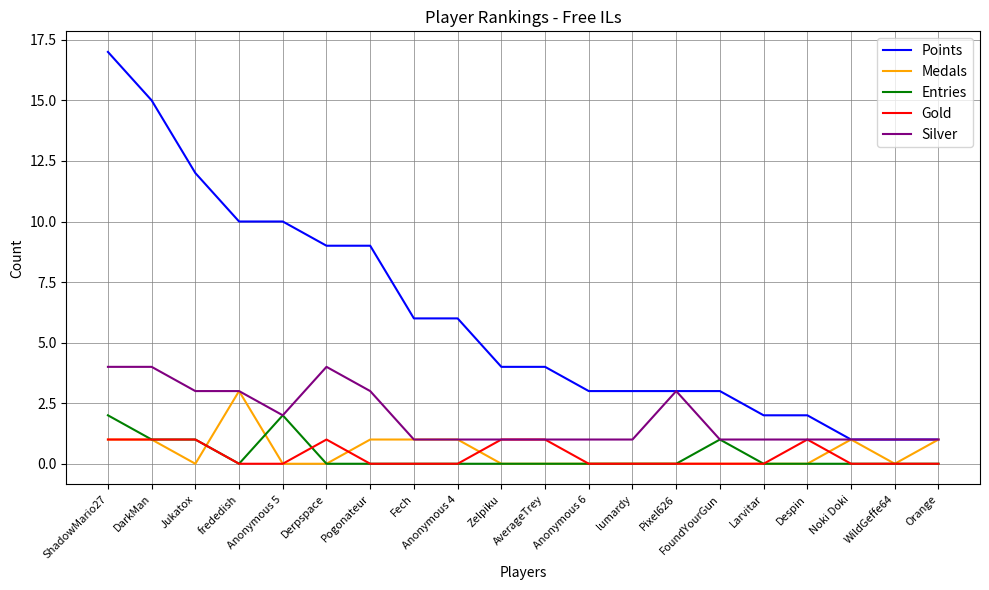

Reading right to left, list all the values displayed in this chart.

Points: Orange=1	WildGeffe64=1	Noki Doki=1	Despin=2	Larvitar=2	FoundYourGun=3	Pixel626=3	lumardy=3	Anonymous 6=3	AverageTrey=4	Zelpiku=4	Anonymous 4=6	Fech=6	Pogonateur=9	Derpspace=9	Anonymous 5=10	frededish=10	Jukatox=12	DarkMan=15	ShadowMario27=17
Medals: Orange=1	WildGeffe64=0	Noki Doki=1	Despin=0	Larvitar=0	FoundYourGun=0	Pixel626=0	lumardy=0	Anonymous 6=0	AverageTrey=0	Zelpiku=0	Anonymous 4=1	Fech=1	Pogonateur=1	Derpspace=0	Anonymous 5=0	frededish=3	Jukatox=0	DarkMan=1	ShadowMario27=1
Entries: Orange=0	WildGeffe64=0	Noki Doki=0	Despin=0	Larvitar=0	FoundYourGun=1	Pixel626=0	lumardy=0	Anonymous 6=0	AverageTrey=0	Zelpiku=0	Anonymous 4=0	Fech=0	Pogonateur=0	Derpspace=0	Anonymous 5=2	frededish=0	Jukatox=1	DarkMan=1	ShadowMario27=2
Gold: Orange=0	WildGeffe64=0	Noki Doki=0	Despin=1	Larvitar=0	FoundYourGun=0	Pixel626=0	lumardy=0	Anonymous 6=0	AverageTrey=1	Zelpiku=1	Anonymous 4=0	Fech=0	Pogonateur=0	Derpspace=1	Anonymous 5=0	frededish=0	Jukatox=1	DarkMan=1	ShadowMario27=1
Silver: Orange=1	WildGeffe64=1	Noki Doki=1	Despin=1	Larvitar=1	FoundYourGun=1	Pixel626=3	lumardy=1	Anonymous 6=1	AverageTrey=1	Zelpiku=1	Anonymous 4=1	Fech=1	Pogonateur=3	Derpspace=4	Anonymous 5=2	frededish=3	Jukatox=3	DarkMan=4	ShadowMario27=4